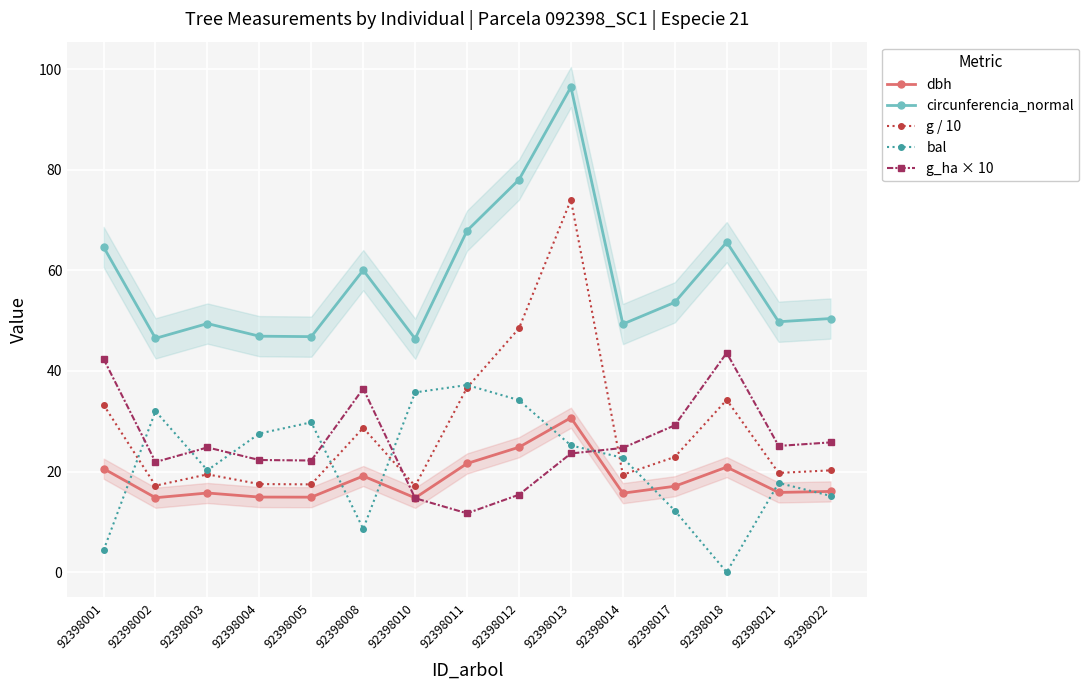

The value of g / 10 at 92398017 is 22.9. True or false?

True